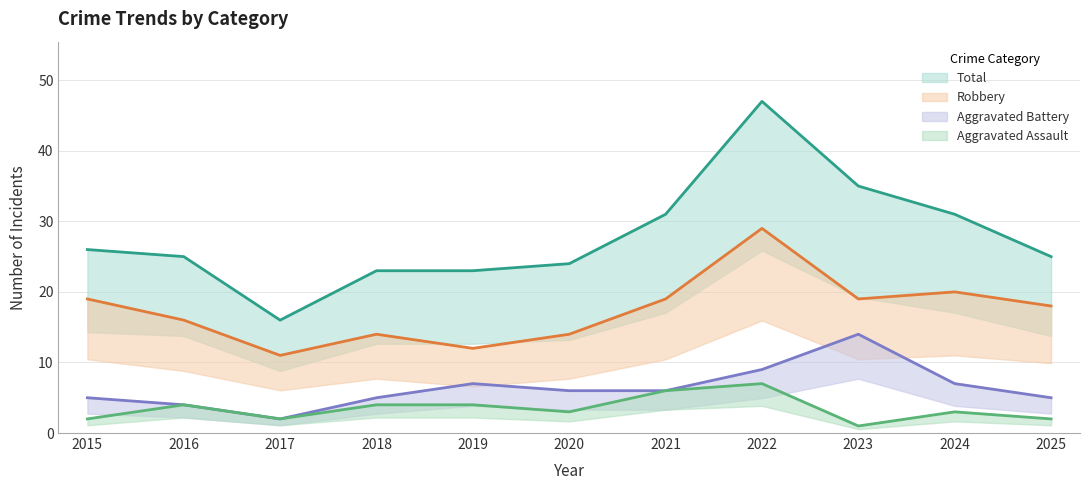

At which category is the sum across all series the highest?

2022